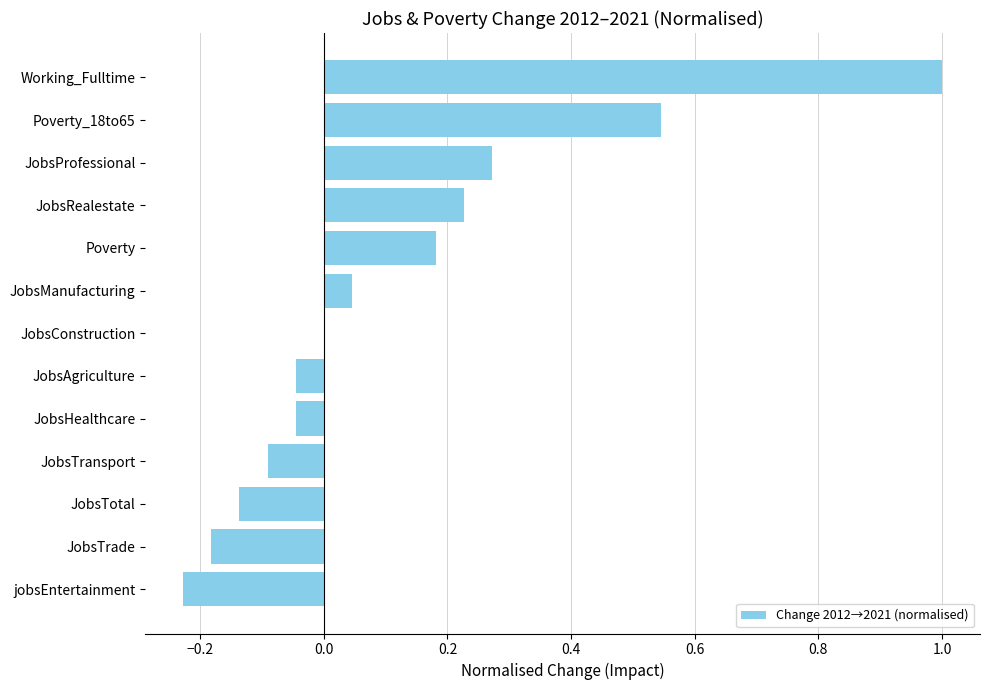

The chart shows a value of -0.4 at jobsEntertainment. True or false?

False